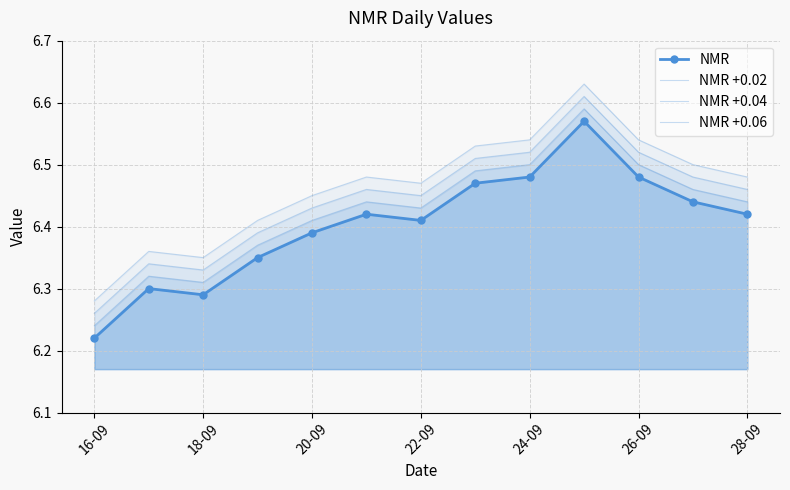

At which label is NMR closest to 6?

16-09